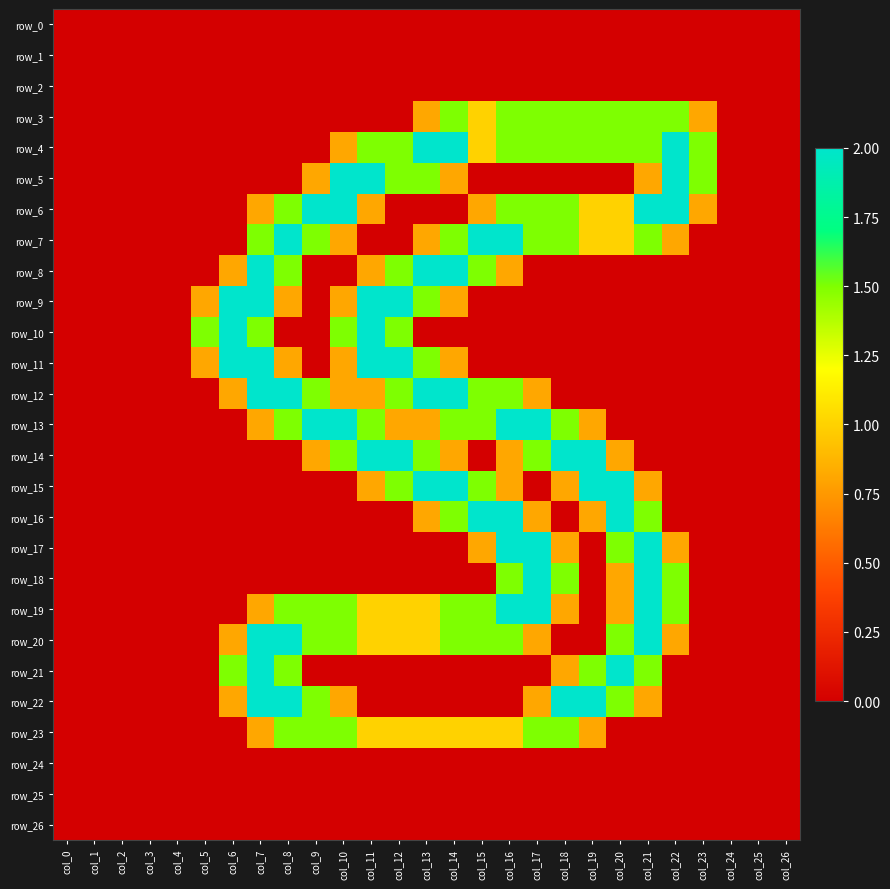

Reading left to right, what are all the values shown in this chart?

row_0: 0.0	0.0	0.0	0.0	0.0	0.0	0.0	0.0	0.0	0.0	0.0	0.0	0.0	0.0	0.0	0.0	0.0	0.0	0.0	0.0	0.0	0.0	0.0	0.0	0.0	0.0	0.0
row_1: 0.0	0.0	0.0	0.0	0.0	0.0	0.0	0.0	0.0	0.0	0.0	0.0	0.0	0.0	0.0	0.0	0.0	0.0	0.0	0.0	0.0	0.0	0.0	0.0	0.0	0.0	0.0
row_2: 0.0	0.0	0.0	0.0	0.0	0.0	0.0	0.0	0.0	0.0	0.0	0.0	0.0	0.0	0.0	0.0	0.0	0.0	0.0	0.0	0.0	0.0	0.0	0.0	0.0	0.0	0.0
row_3: 0.0	0.0	0.0	0.0	0.0	0.0	0.0	0.0	0.0	0.0	0.0	0.0	0.0	0.8	1.5	1.0	1.5	1.5	1.5	1.5	1.5	1.5	1.5	0.8	0.0	0.0	0.0
row_4: 0.0	0.0	0.0	0.0	0.0	0.0	0.0	0.0	0.0	0.0	0.8	1.5	1.5	2.0	2.0	1.0	1.5	1.5	1.5	1.5	1.5	1.5	2.0	1.5	0.0	0.0	0.0
row_5: 0.0	0.0	0.0	0.0	0.0	0.0	0.0	0.0	0.0	0.8	2.0	2.0	1.5	1.5	0.8	0.0	0.0	0.0	0.0	0.0	0.0	0.8	2.0	1.5	0.0	0.0	0.0
row_6: 0.0	0.0	0.0	0.0	0.0	0.0	0.0	0.8	1.5	2.0	2.0	0.8	0.0	0.0	0.0	0.8	1.5	1.5	1.5	1.0	1.0	2.0	2.0	0.8	0.0	0.0	0.0
row_7: 0.0	0.0	0.0	0.0	0.0	0.0	0.0	1.5	2.0	1.5	0.8	0.0	0.0	0.8	1.5	2.0	2.0	1.5	1.5	1.0	1.0	1.5	0.8	0.0	0.0	0.0	0.0
row_8: 0.0	0.0	0.0	0.0	0.0	0.0	0.8	2.0	1.5	0.0	0.0	0.8	1.5	2.0	2.0	1.5	0.8	0.0	0.0	0.0	0.0	0.0	0.0	0.0	0.0	0.0	0.0
row_9: 0.0	0.0	0.0	0.0	0.0	0.8	2.0	2.0	0.8	0.0	0.8	2.0	2.0	1.5	0.8	0.0	0.0	0.0	0.0	0.0	0.0	0.0	0.0	0.0	0.0	0.0	0.0
row_10: 0.0	0.0	0.0	0.0	0.0	1.5	2.0	1.5	0.0	0.0	1.5	2.0	1.5	0.0	0.0	0.0	0.0	0.0	0.0	0.0	0.0	0.0	0.0	0.0	0.0	0.0	0.0
row_11: 0.0	0.0	0.0	0.0	0.0	0.8	2.0	2.0	0.8	0.0	0.8	2.0	2.0	1.5	0.8	0.0	0.0	0.0	0.0	0.0	0.0	0.0	0.0	0.0	0.0	0.0	0.0
row_12: 0.0	0.0	0.0	0.0	0.0	0.0	0.8	2.0	2.0	1.5	0.8	0.8	1.5	2.0	2.0	1.5	1.5	0.8	0.0	0.0	0.0	0.0	0.0	0.0	0.0	0.0	0.0
row_13: 0.0	0.0	0.0	0.0	0.0	0.0	0.0	0.8	1.5	2.0	2.0	1.5	0.8	0.8	1.5	1.5	2.0	2.0	1.5	0.8	0.0	0.0	0.0	0.0	0.0	0.0	0.0
row_14: 0.0	0.0	0.0	0.0	0.0	0.0	0.0	0.0	0.0	0.8	1.5	2.0	2.0	1.5	0.8	0.0	0.8	1.5	2.0	2.0	0.8	0.0	0.0	0.0	0.0	0.0	0.0
row_15: 0.0	0.0	0.0	0.0	0.0	0.0	0.0	0.0	0.0	0.0	0.0	0.8	1.5	2.0	2.0	1.5	0.8	0.0	0.8	2.0	2.0	0.8	0.0	0.0	0.0	0.0	0.0
row_16: 0.0	0.0	0.0	0.0	0.0	0.0	0.0	0.0	0.0	0.0	0.0	0.0	0.0	0.8	1.5	2.0	2.0	0.8	0.0	0.8	2.0	1.5	0.0	0.0	0.0	0.0	0.0
row_17: 0.0	0.0	0.0	0.0	0.0	0.0	0.0	0.0	0.0	0.0	0.0	0.0	0.0	0.0	0.0	0.8	2.0	2.0	0.8	0.0	1.5	2.0	0.8	0.0	0.0	0.0	0.0
row_18: 0.0	0.0	0.0	0.0	0.0	0.0	0.0	0.0	0.0	0.0	0.0	0.0	0.0	0.0	0.0	0.0	1.5	2.0	1.5	0.0	0.8	2.0	1.5	0.0	0.0	0.0	0.0
row_19: 0.0	0.0	0.0	0.0	0.0	0.0	0.0	0.8	1.5	1.5	1.5	1.0	1.0	1.0	1.5	1.5	2.0	2.0	0.8	0.0	0.8	2.0	1.5	0.0	0.0	0.0	0.0
row_20: 0.0	0.0	0.0	0.0	0.0	0.0	0.8	2.0	2.0	1.5	1.5	1.0	1.0	1.0	1.5	1.5	1.5	0.8	0.0	0.0	1.5	2.0	0.8	0.0	0.0	0.0	0.0
row_21: 0.0	0.0	0.0	0.0	0.0	0.0	1.5	2.0	1.5	0.0	0.0	0.0	0.0	0.0	0.0	0.0	0.0	0.0	0.8	1.5	2.0	1.5	0.0	0.0	0.0	0.0	0.0
row_22: 0.0	0.0	0.0	0.0	0.0	0.0	0.8	2.0	2.0	1.5	0.8	0.0	0.0	0.0	0.0	0.0	0.0	0.8	2.0	2.0	1.5	0.8	0.0	0.0	0.0	0.0	0.0
row_23: 0.0	0.0	0.0	0.0	0.0	0.0	0.0	0.8	1.5	1.5	1.5	1.0	1.0	1.0	1.0	1.0	1.0	1.5	1.5	0.8	0.0	0.0	0.0	0.0	0.0	0.0	0.0
row_24: 0.0	0.0	0.0	0.0	0.0	0.0	0.0	0.0	0.0	0.0	0.0	0.0	0.0	0.0	0.0	0.0	0.0	0.0	0.0	0.0	0.0	0.0	0.0	0.0	0.0	0.0	0.0
row_25: 0.0	0.0	0.0	0.0	0.0	0.0	0.0	0.0	0.0	0.0	0.0	0.0	0.0	0.0	0.0	0.0	0.0	0.0	0.0	0.0	0.0	0.0	0.0	0.0	0.0	0.0	0.0
row_26: 0.0	0.0	0.0	0.0	0.0	0.0	0.0	0.0	0.0	0.0	0.0	0.0	0.0	0.0	0.0	0.0	0.0	0.0	0.0	0.0	0.0	0.0	0.0	0.0	0.0	0.0	0.0